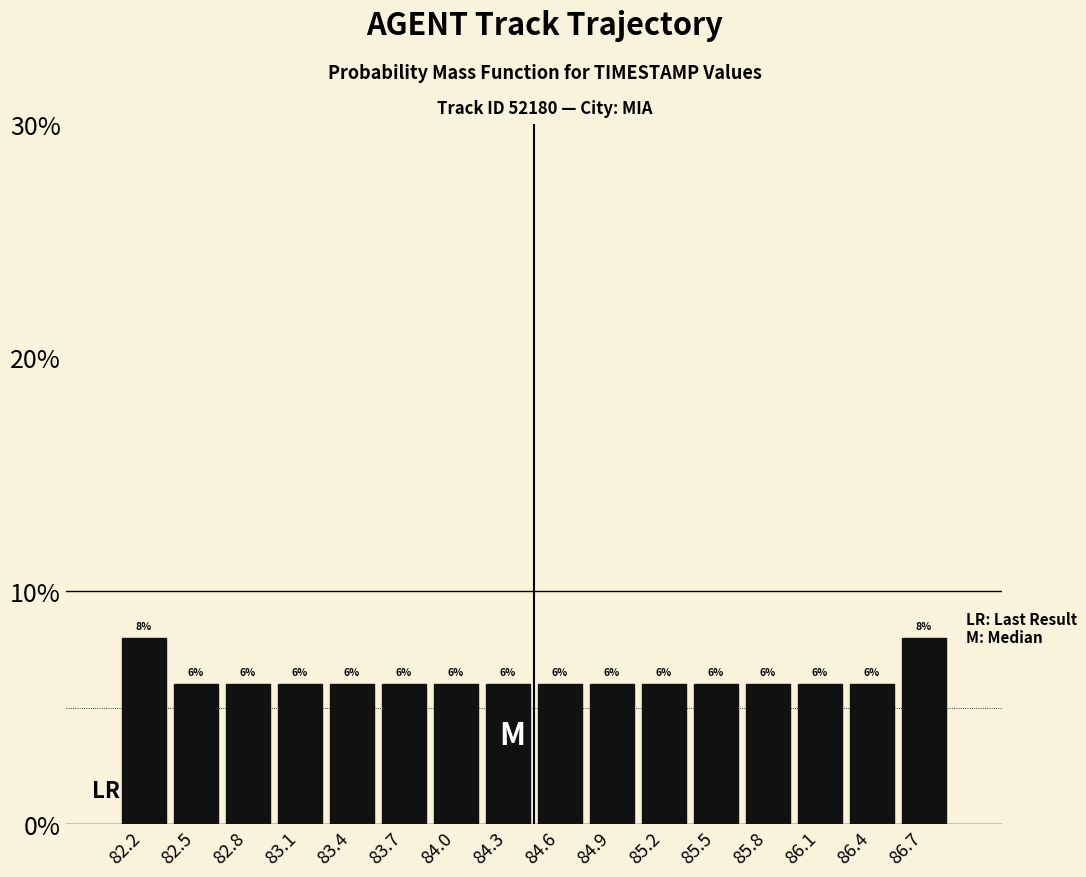

How tall is the bar that spans 85.35 to 85.70 on the x-axis? The bar edges are not printed on the chart, so give them approximately, as read against the axis.

6